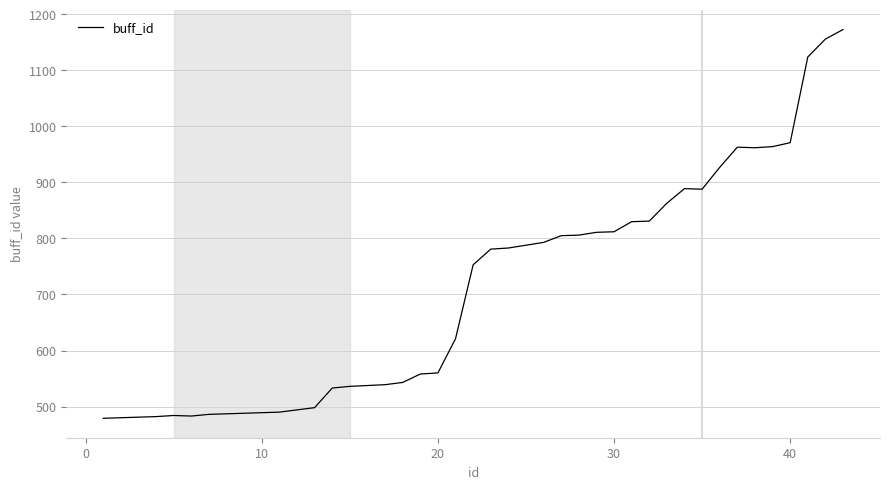

What is the difference between the maximum and minimum values?

694